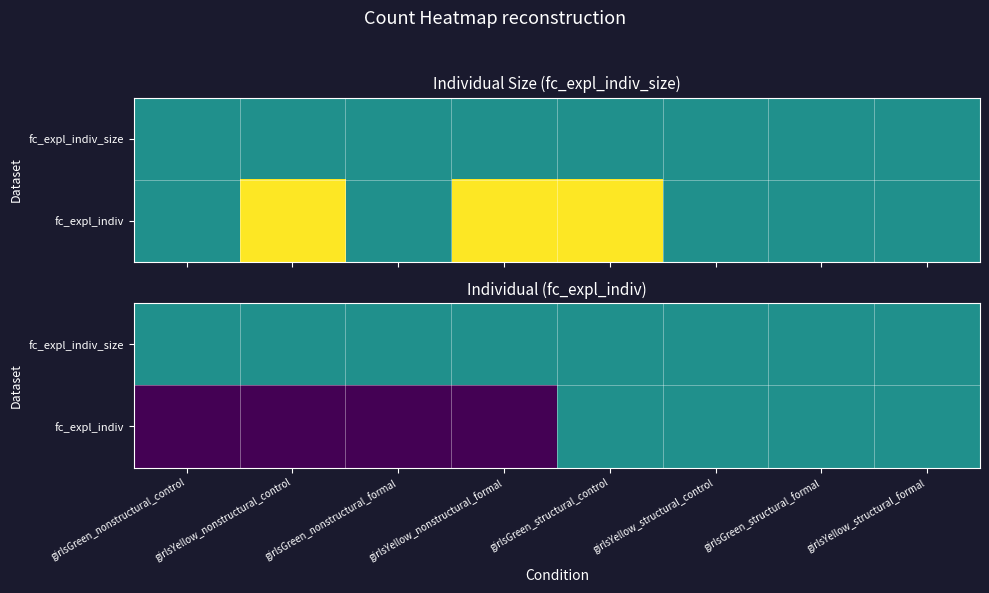

What is the total value across all series at girlsYellow_nonstructural_control?

1